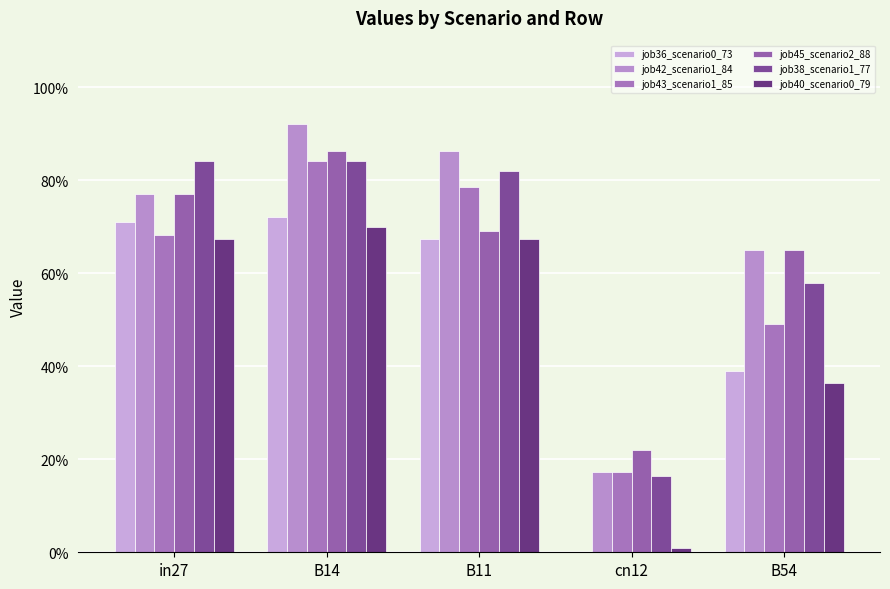

Does the chart contain stacked bars?

No